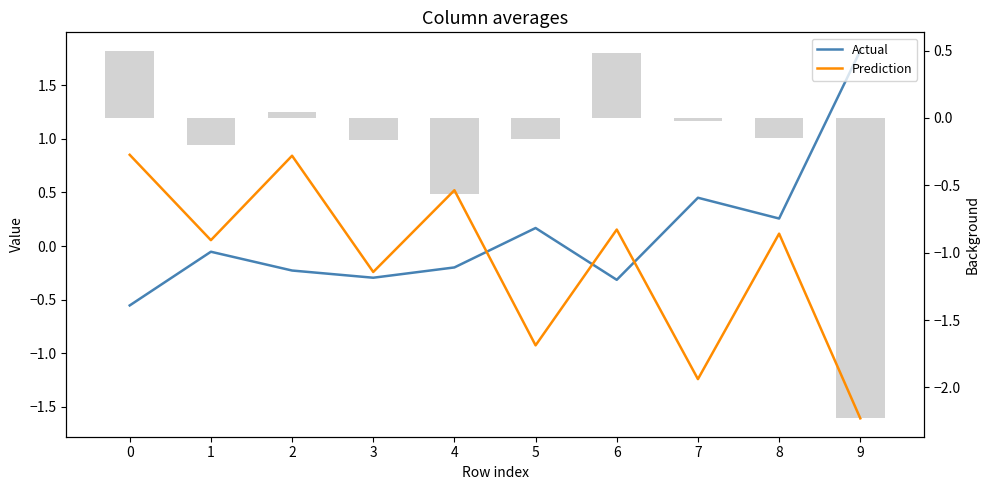

At how many categories does at least one series exceed 0?

9